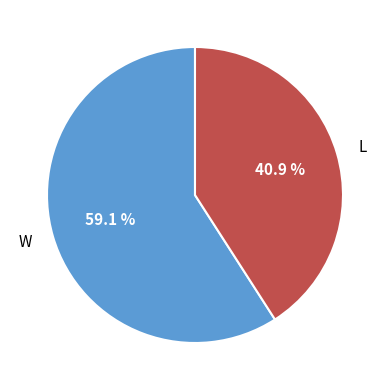

True or false: L accounts for 41% of the total.

True